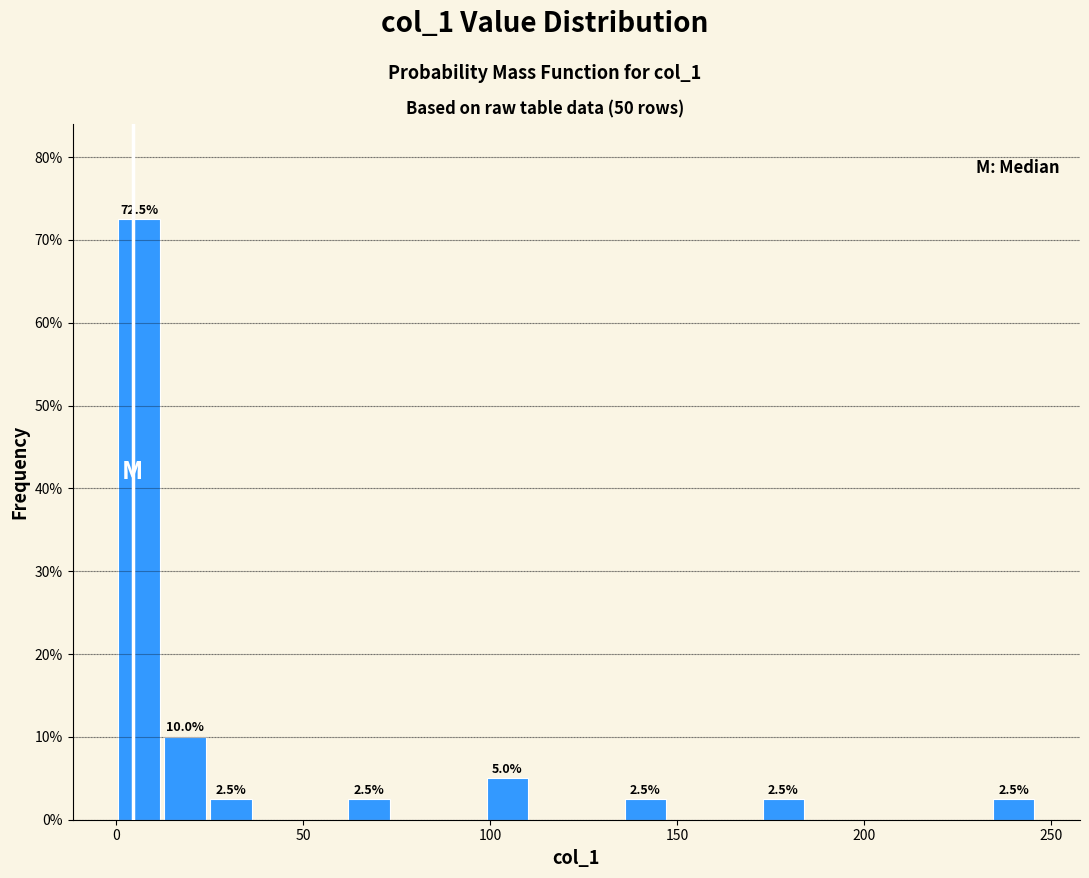

Read against the x-axis, roughly where is the centre of the tallest bar?

5